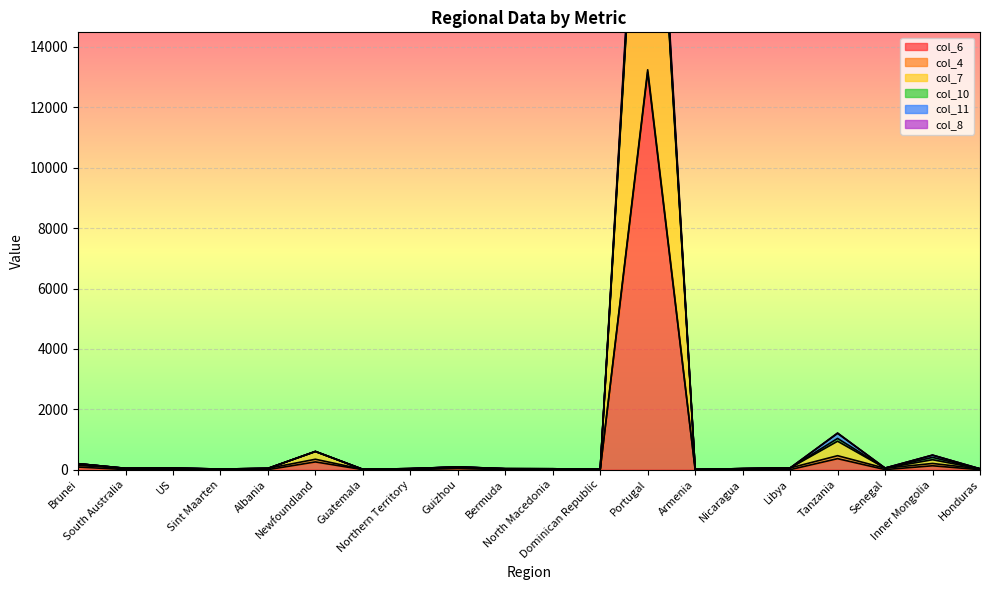

Is the value of col_7 at Nicaragua greater than the value of col_6 at North Macedonia?

Yes